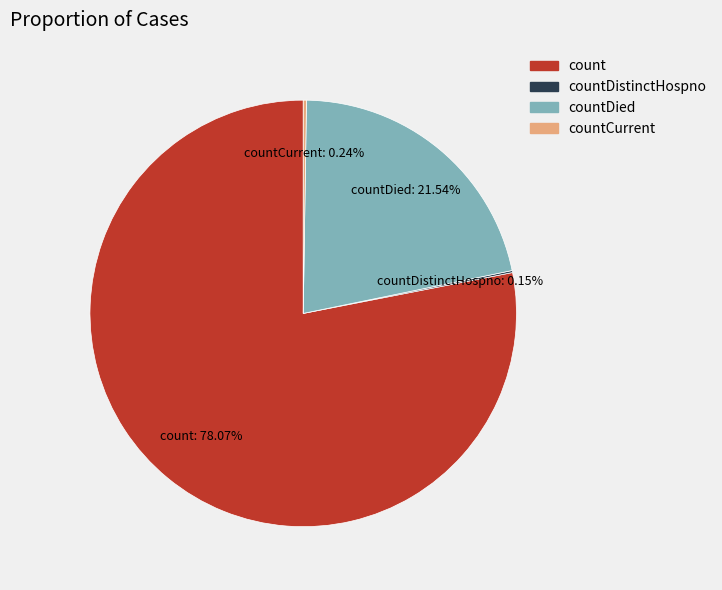

To the nearest percent, what is the average slice percentage?

25%